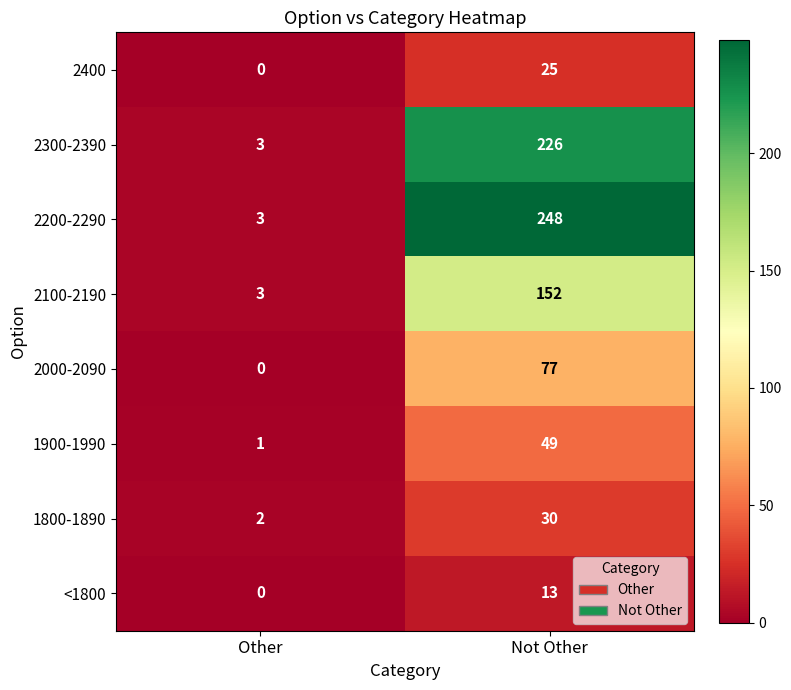

Count the number of categories in the chart.

2